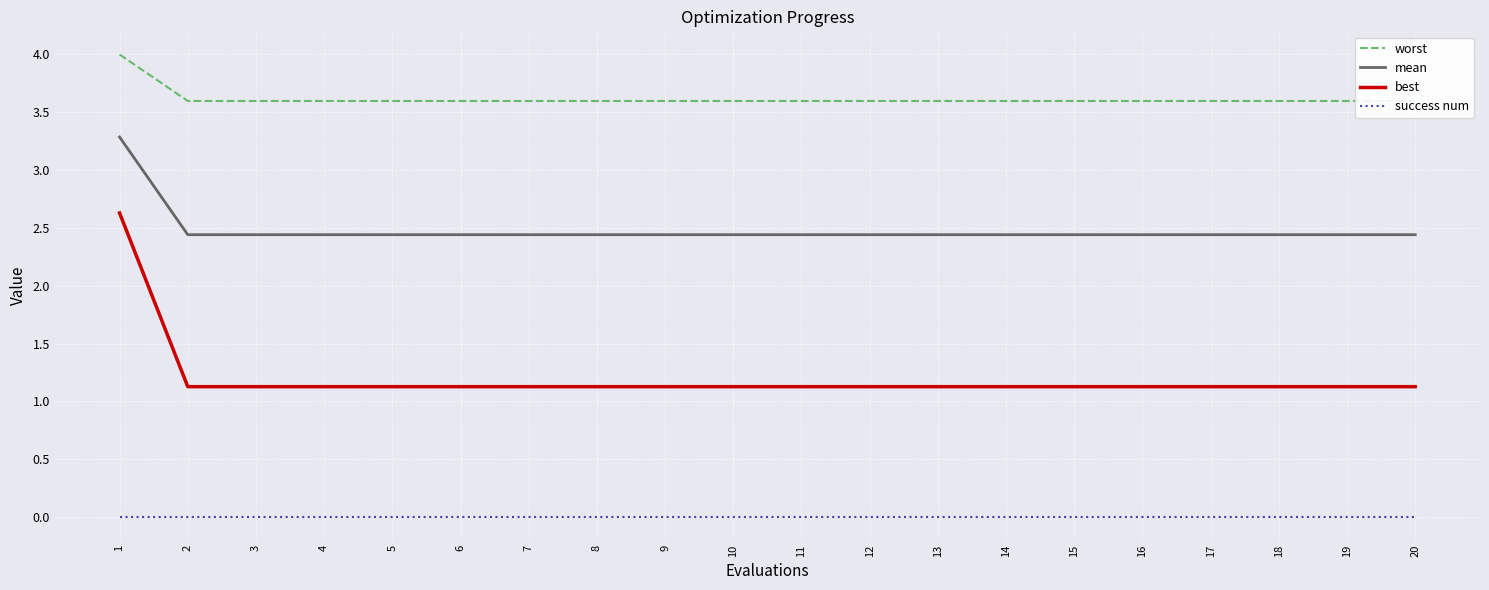

How many lines are shown in the chart?

4